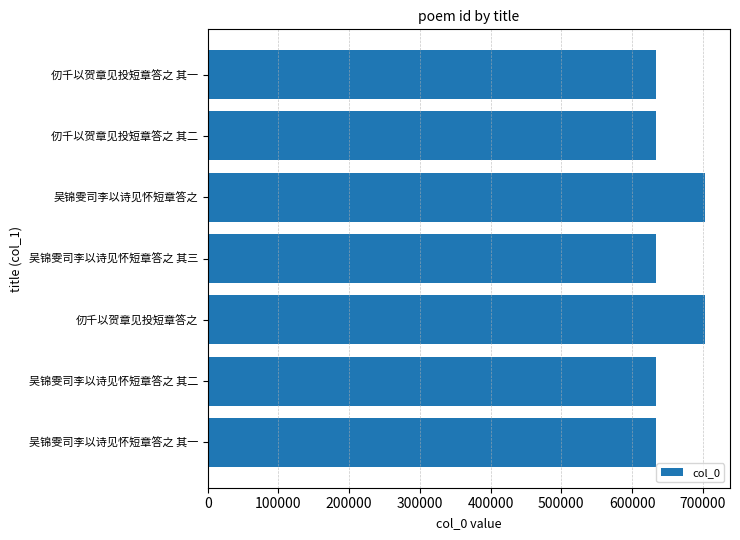

Count the number of data series in this chart.

1